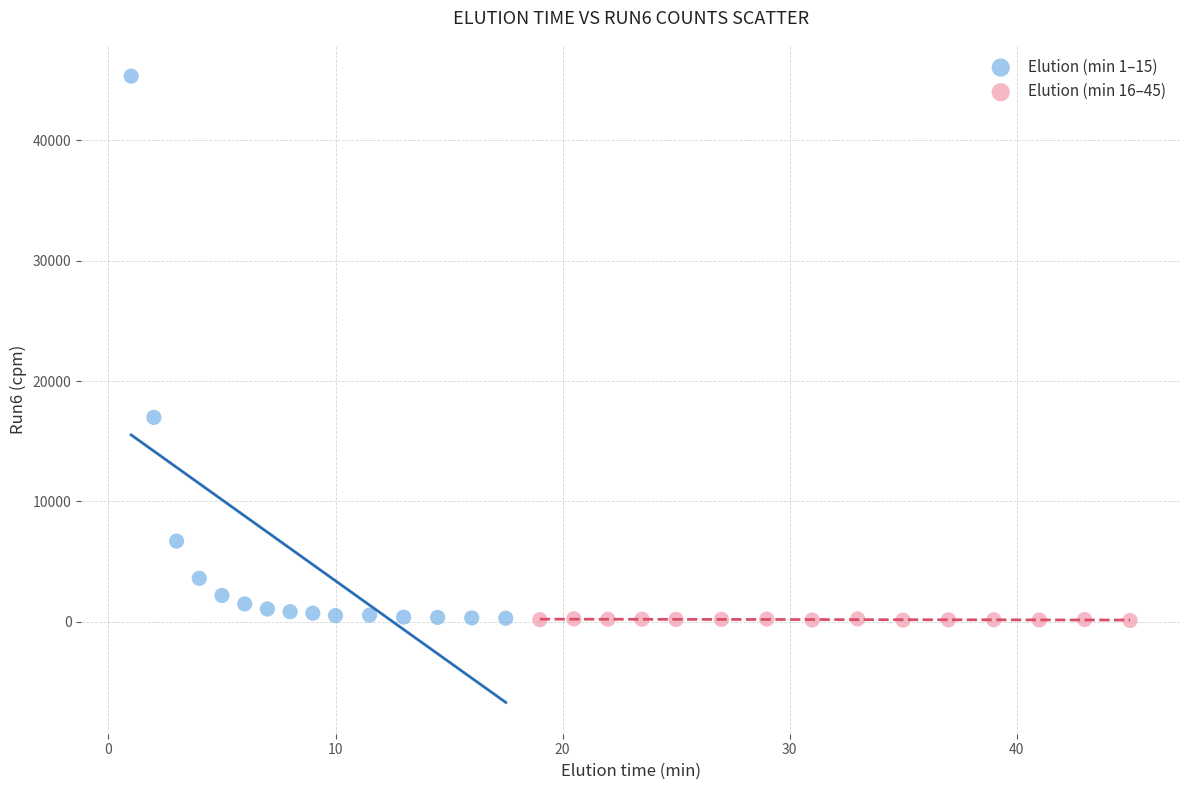

Which series reaches the maximum Y coordinate?

Elution (min 1–15)